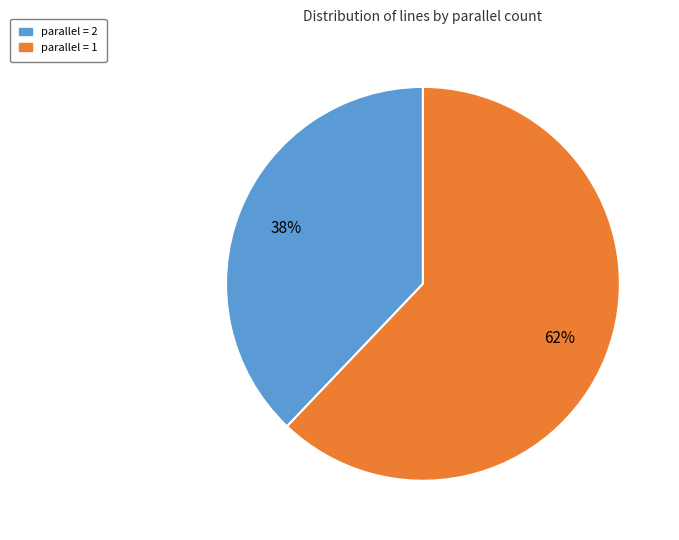

What is the majority slice?

parallel = 1